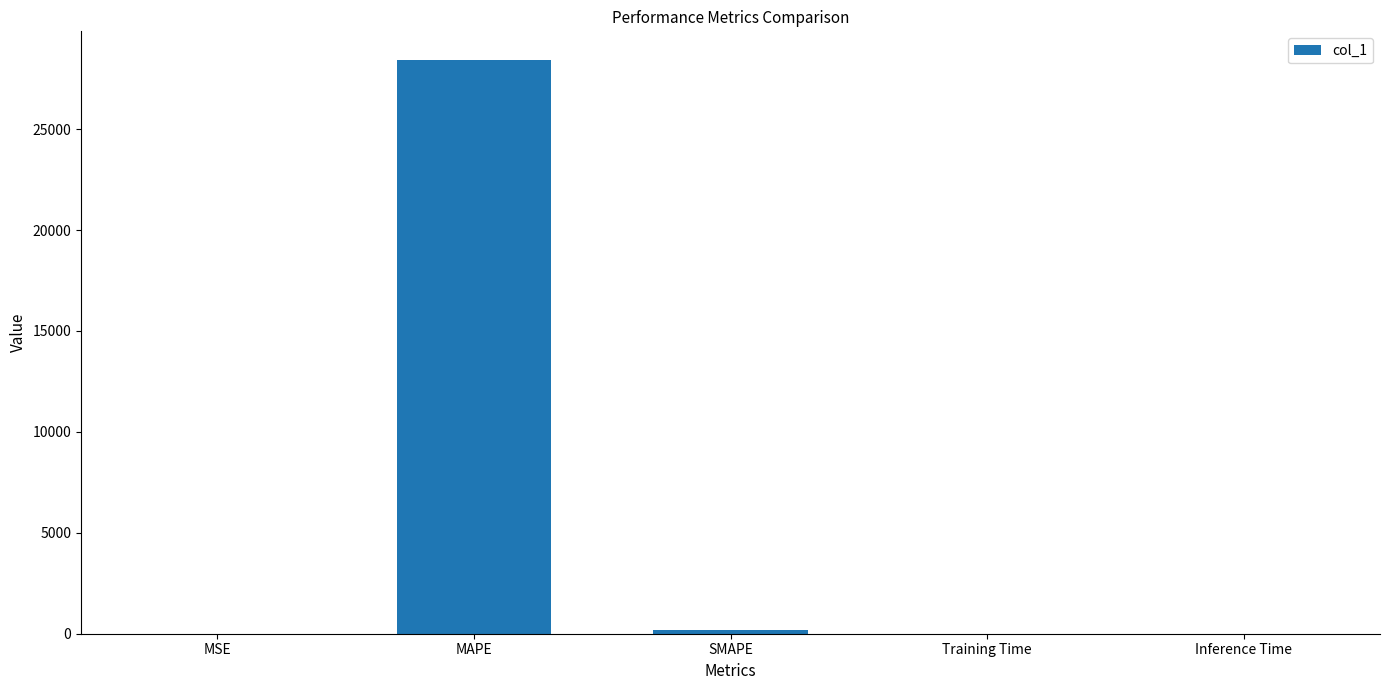

What is the ratio of the value at MAPE to the value at SMAPE?

142.1